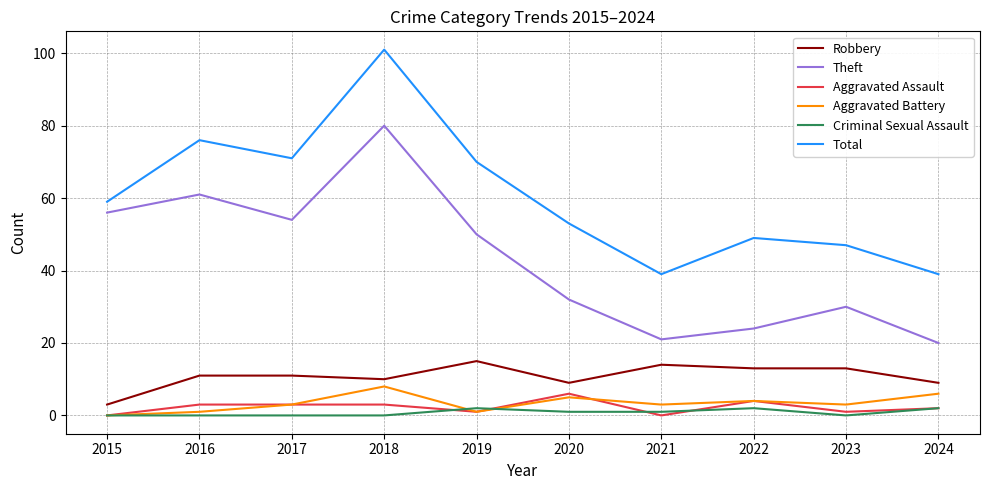

Is this an area chart (filled region under the line)?

No